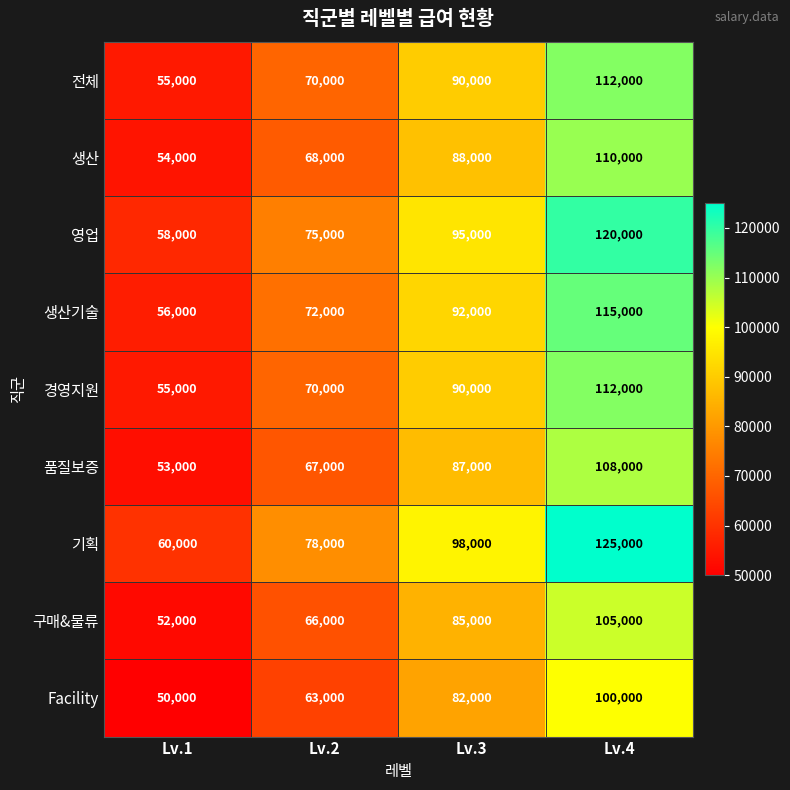

The value of 경영지원 at Lv.3 is 127114. True or false?

False